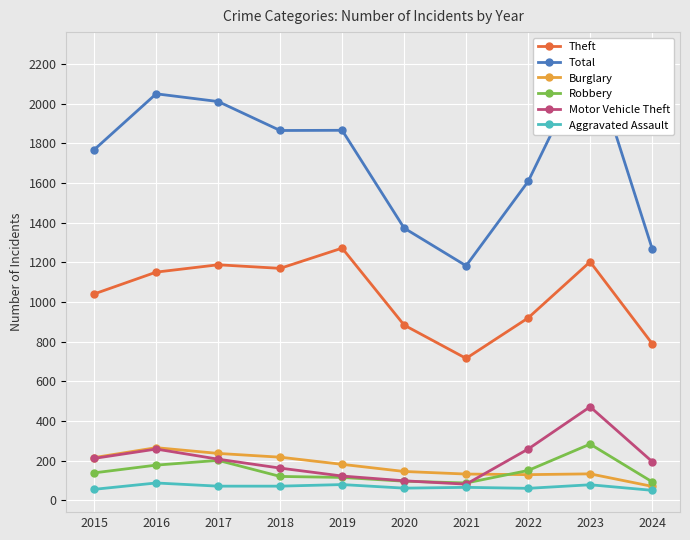

Which series has the largest total across all categories?

Total